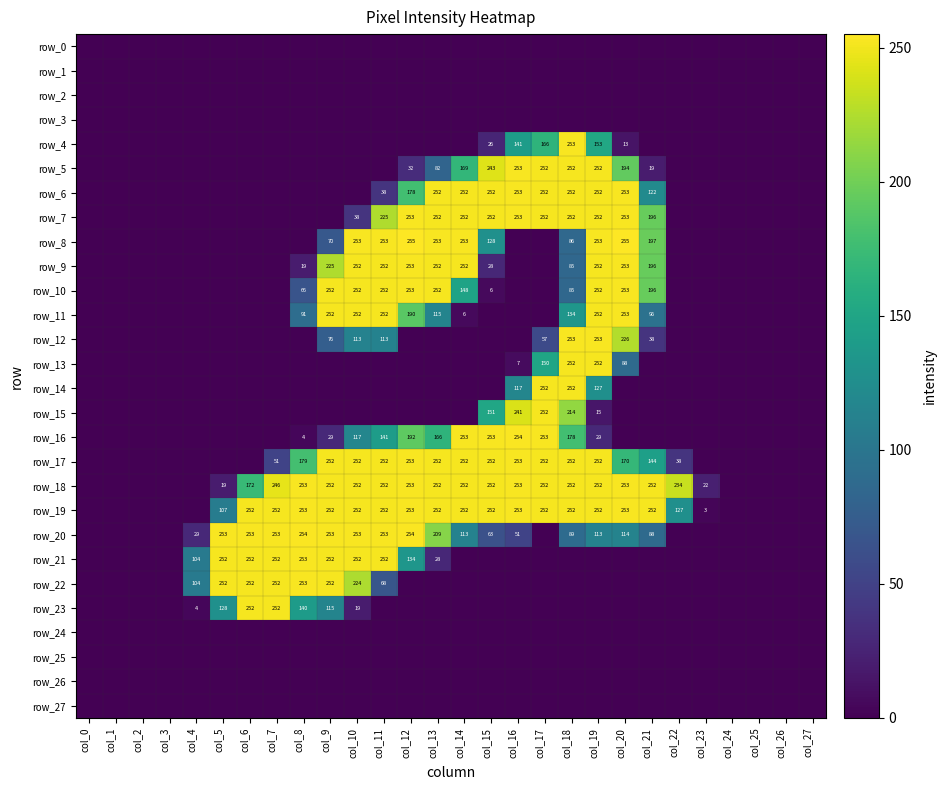

Count the number of categories in the chart.

28